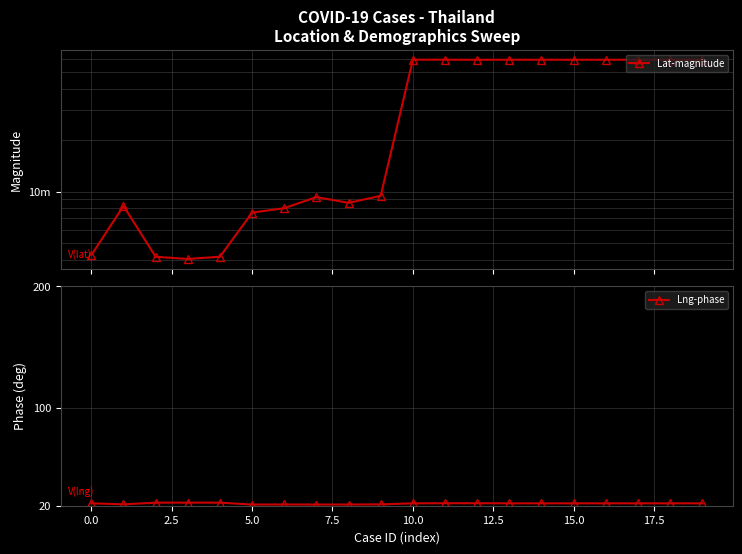

Which series has the largest range (max minus min)?

Lat-magnitude